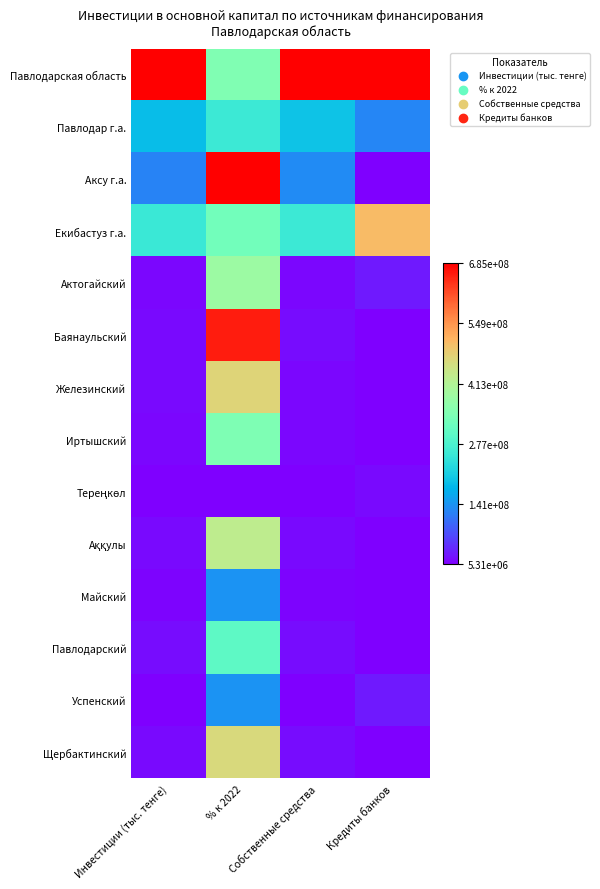

What is the maximum value shown in the chart?

1.0